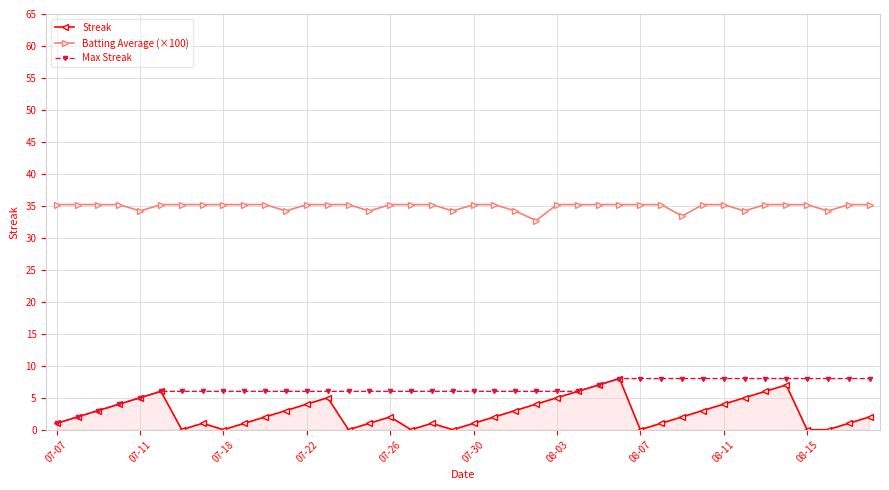

At how many categories does at least one series exceed 31?

40